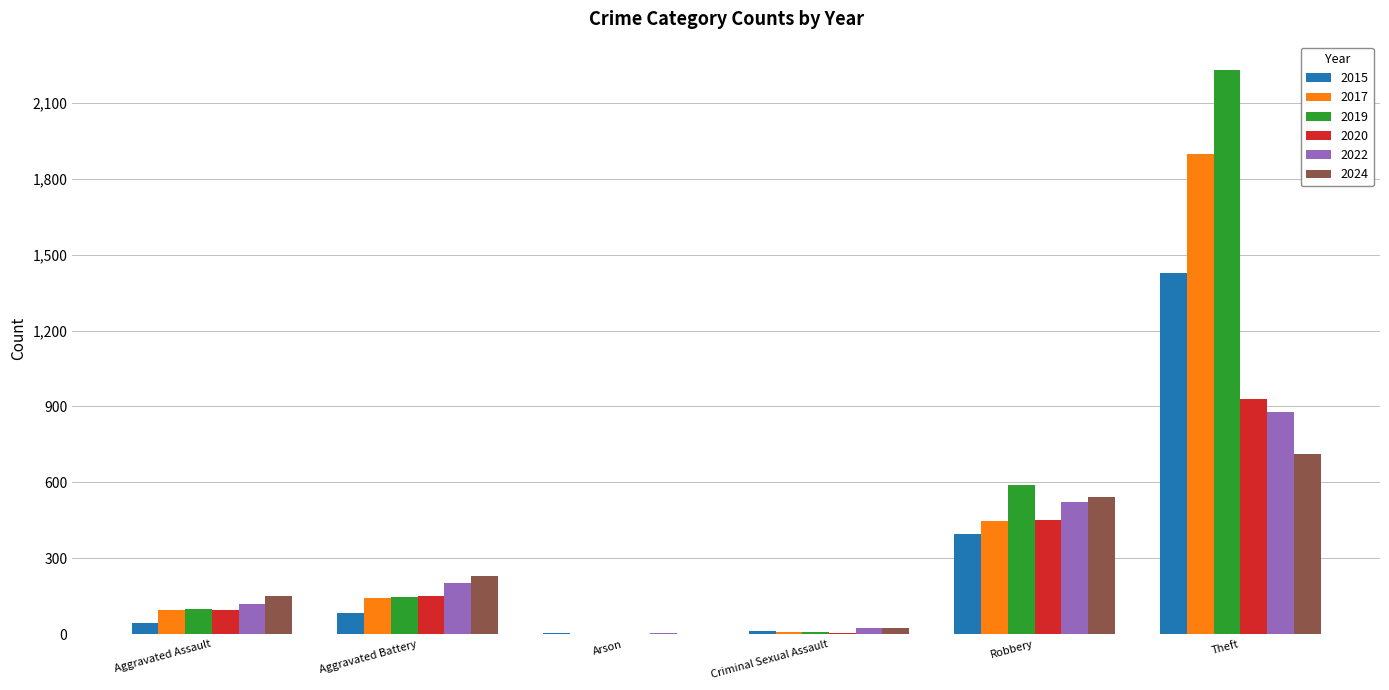

What is the maximum value for 2022?

880